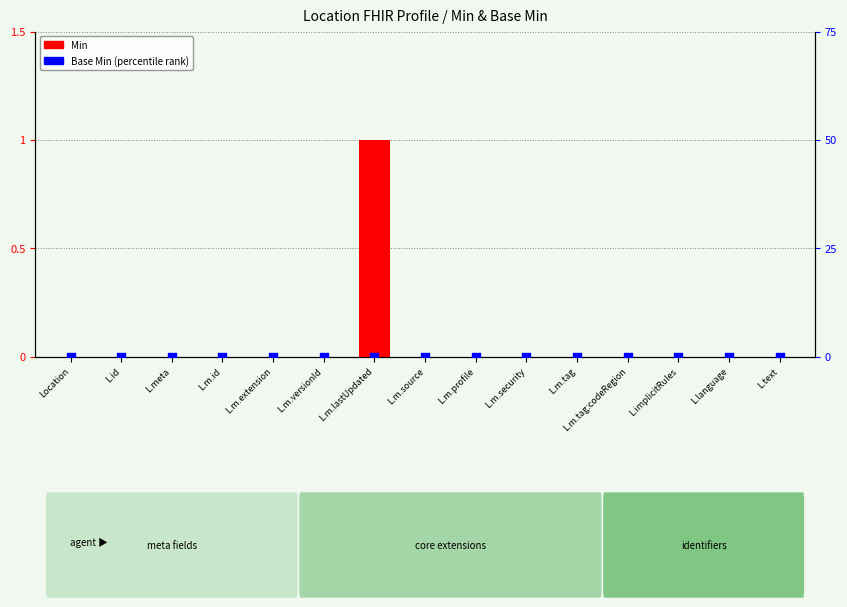

Which series has the widest spread of Y values?

Min